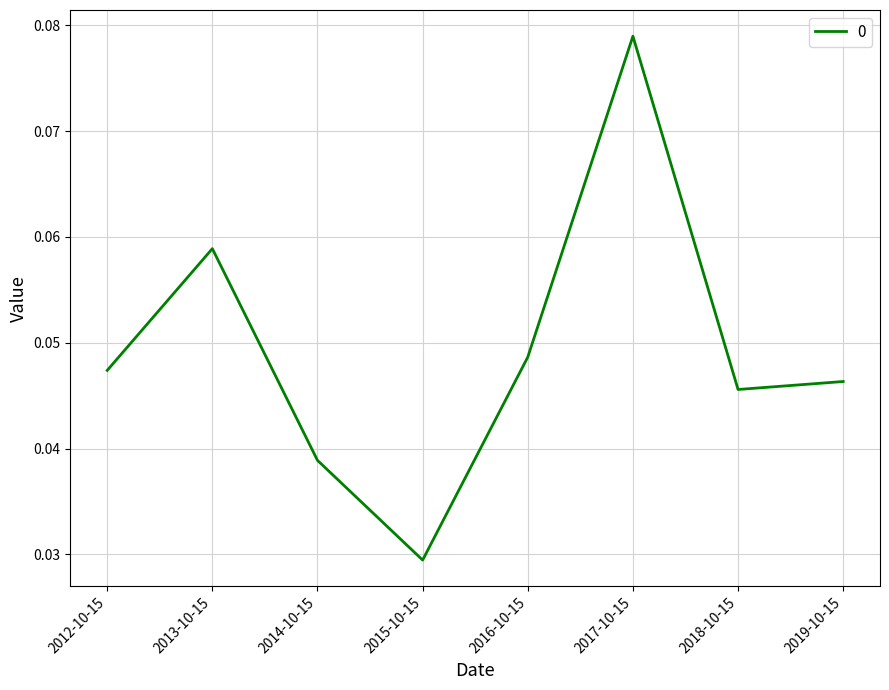

Between 2018-10-15 and 2014-10-15, which is larger?

2018-10-15